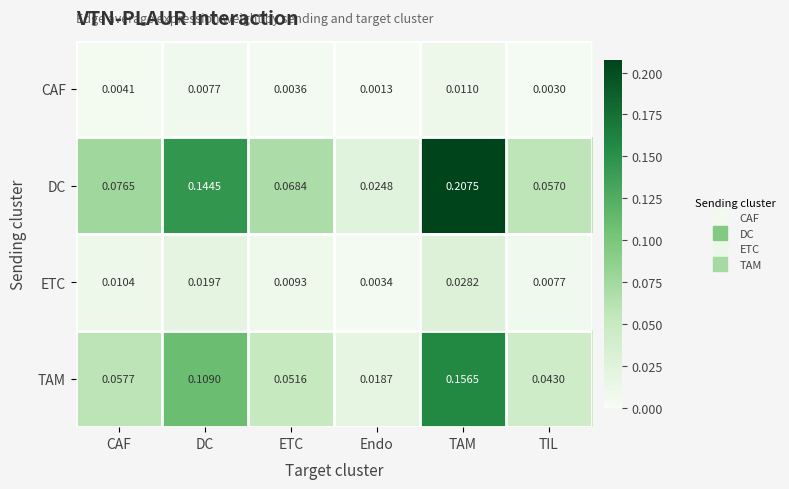

At which category is the sum across all series the highest?

TAM